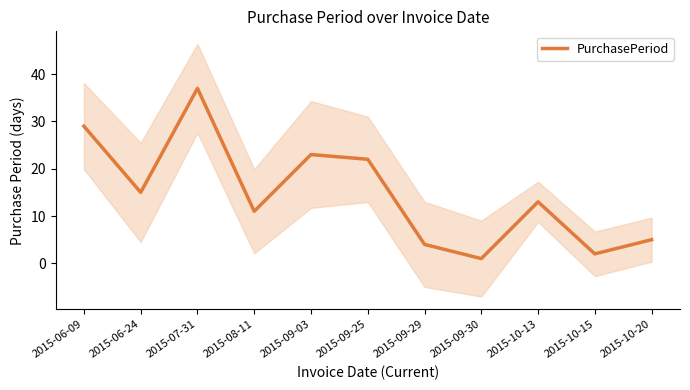

Which label corresponds to the smallest value in the chart?

2015-09-30